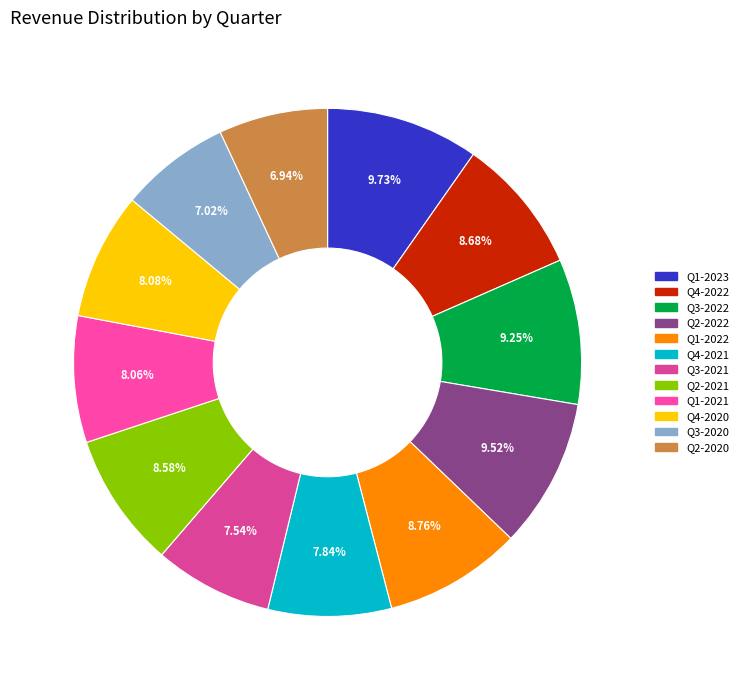

The Q1-2023 slice represents 10% of the pie. True or false?

True